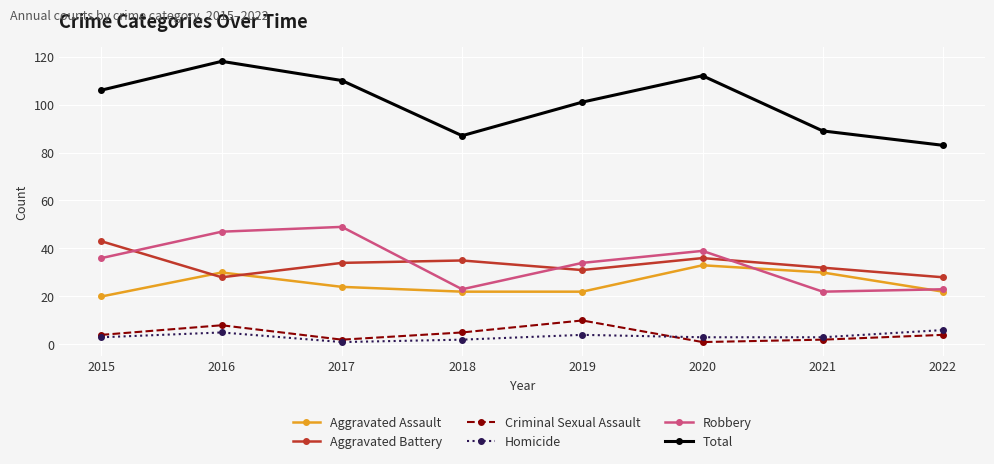

Between 2017 and 2022, which series saw the biggest shift?

Total